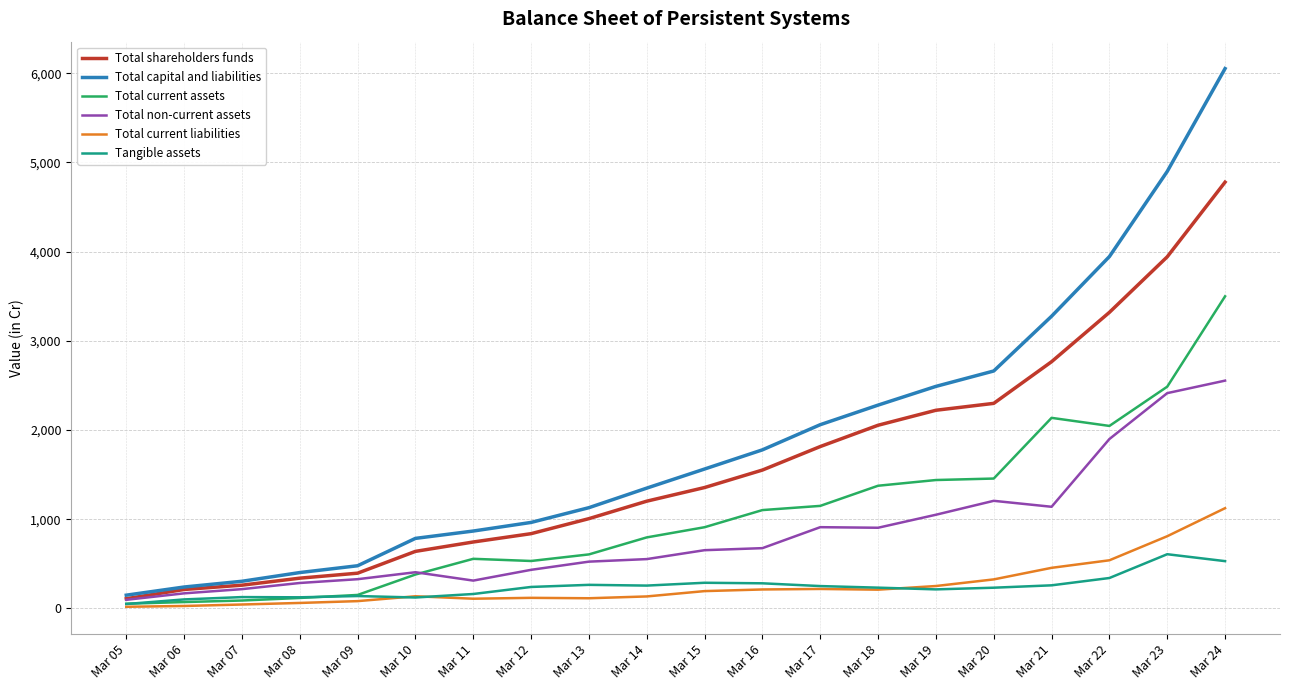

Does the chart display data point markers on the line(s)?

No